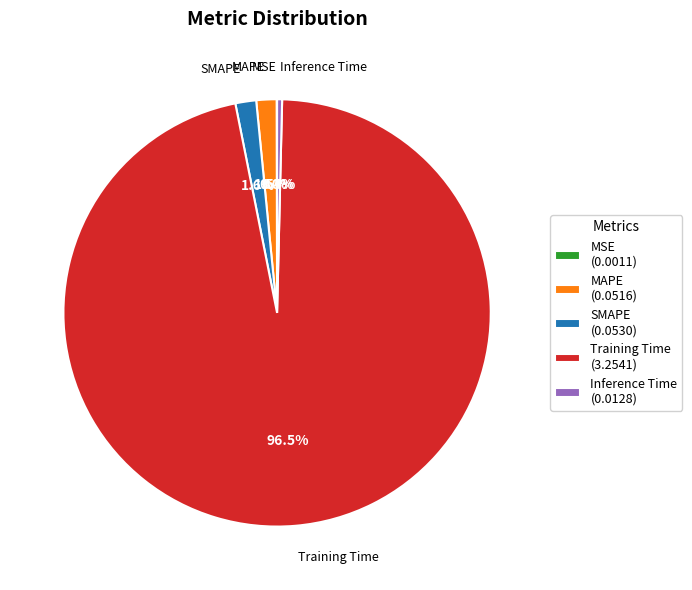

Between SMAPE (0.0530) and Training Time (3.2541), which is larger?

Training Time (3.2541)